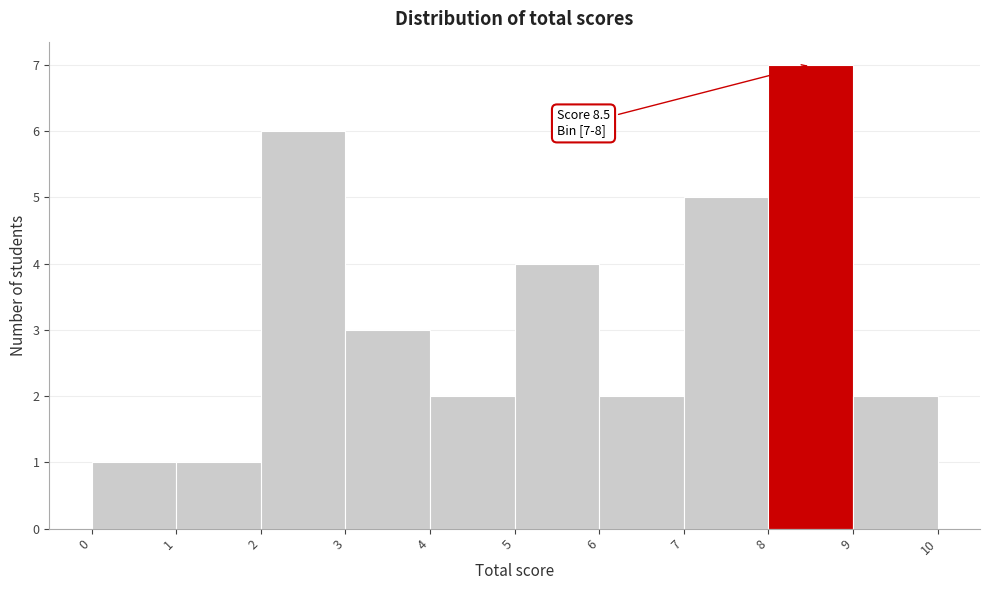

Which range on the x-axis has the tallest bar?

8 to 9